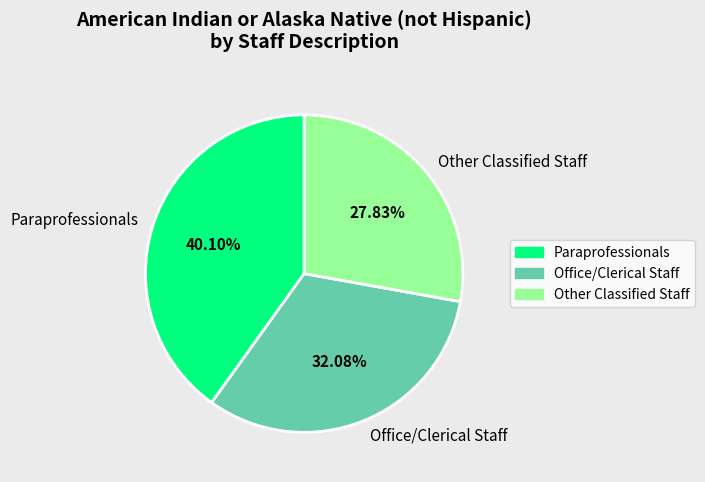

Which category has the smallest portion of the pie?

Other Classified Staff